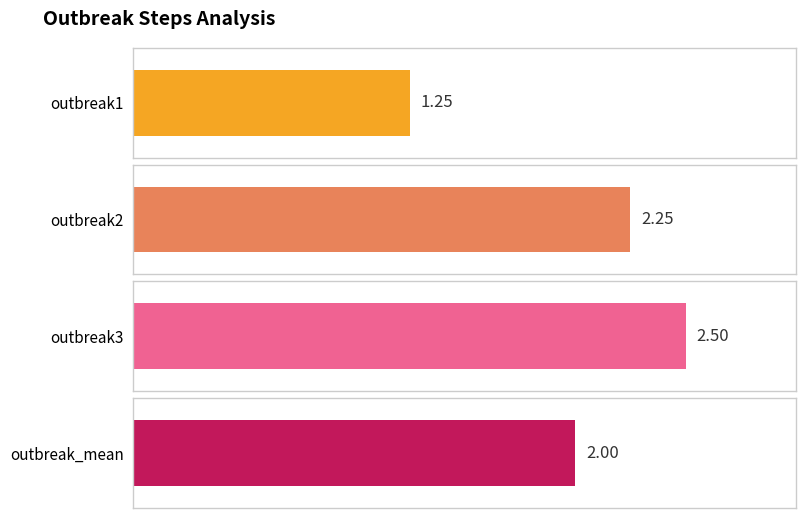

The value of outbreak_mean at step4 is 2.7. True or false?

False